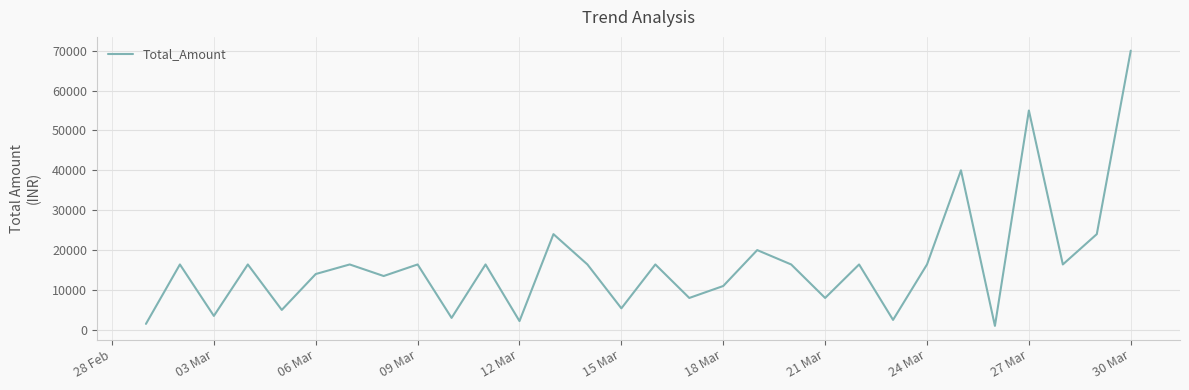

What is the difference between the maximum and minimum values?

69000